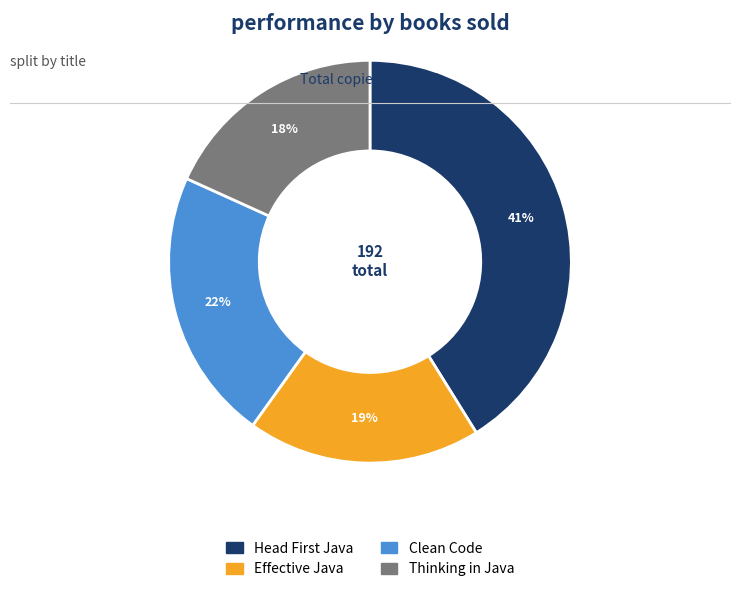

What percentage is the Thinking in Java slice, to the nearest percent?

18%